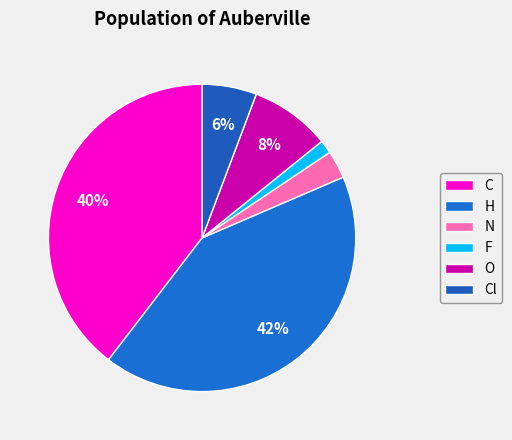

How many segments does this pie chart have?

6